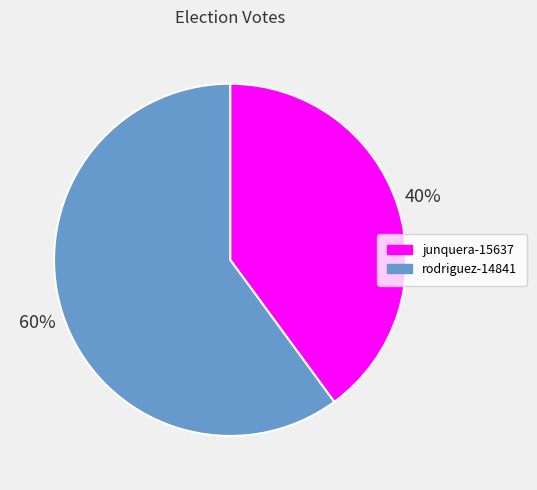

To the nearest percent, what portion does rodriguez-14841 represent?

60%